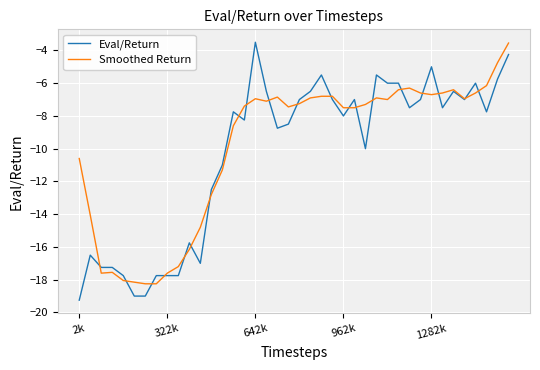

What is the greatest value displayed?

-3.5